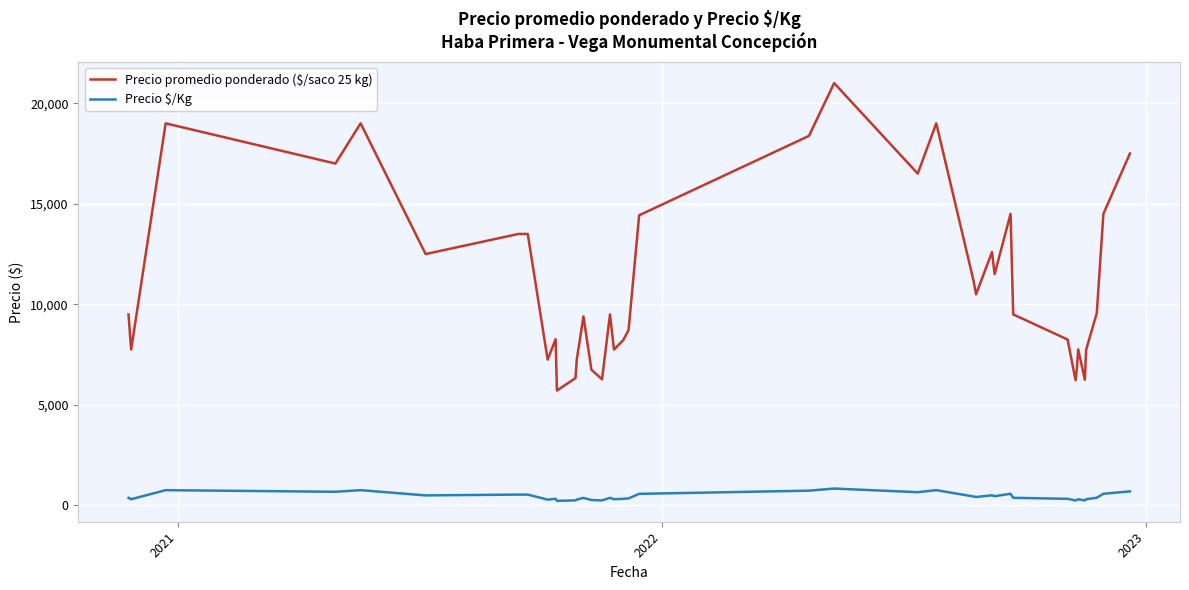

Which series has the largest range (max minus min)?

Precio promedio ponderado ($/saco 25 kg)